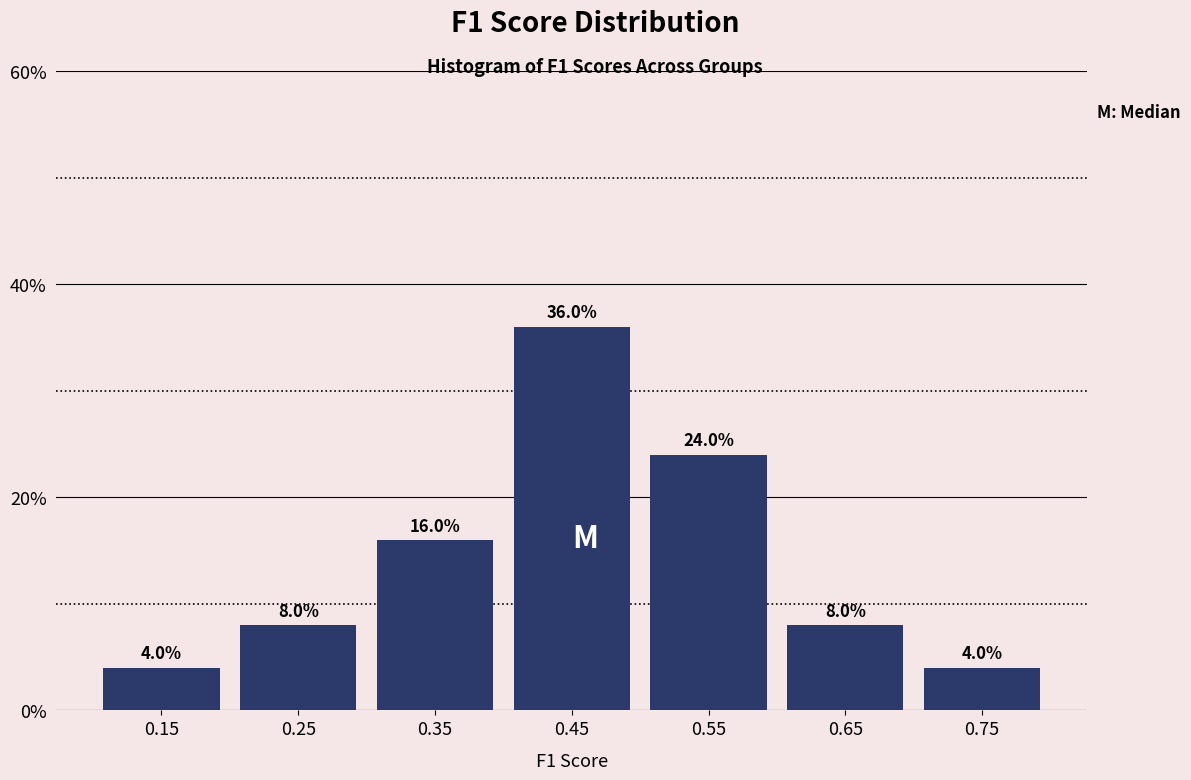

Reading left to right, list every bar in this chart as the range it spans on the x-axis followed by its height.

0.1 to 0.2: 4.0
0.2 to 0.3: 8.0
0.3 to 0.4: 16.0
0.4 to 0.5: 36.0
0.5 to 0.6: 24.0
0.6 to 0.7: 8.0
0.7 to 0.8: 4.0